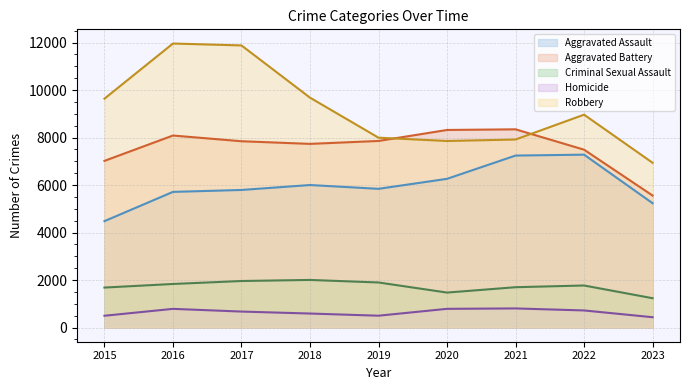

How many values in the Aggravated Assault series are below 5841?

4